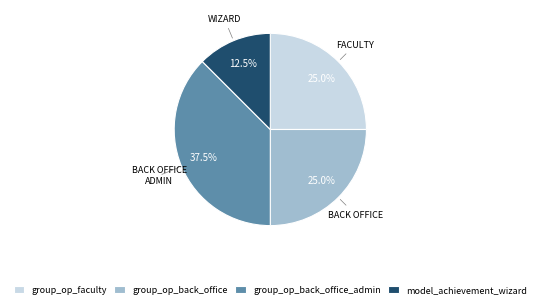

To the nearest percent, what is the difference between the largest and smallest slice percentages?

25%